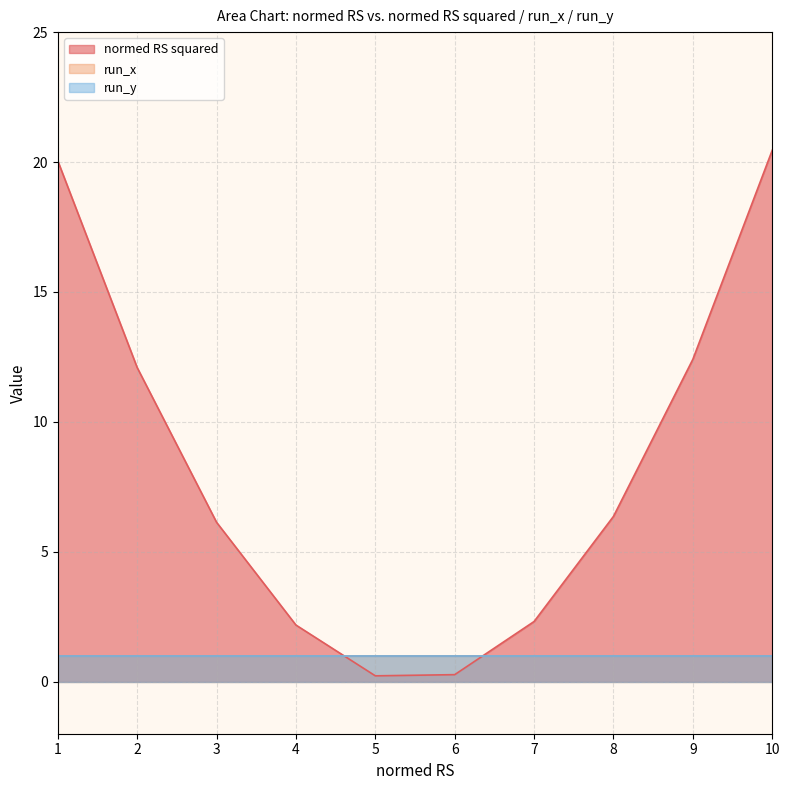

What value does the run_y series have at 3?

1.0